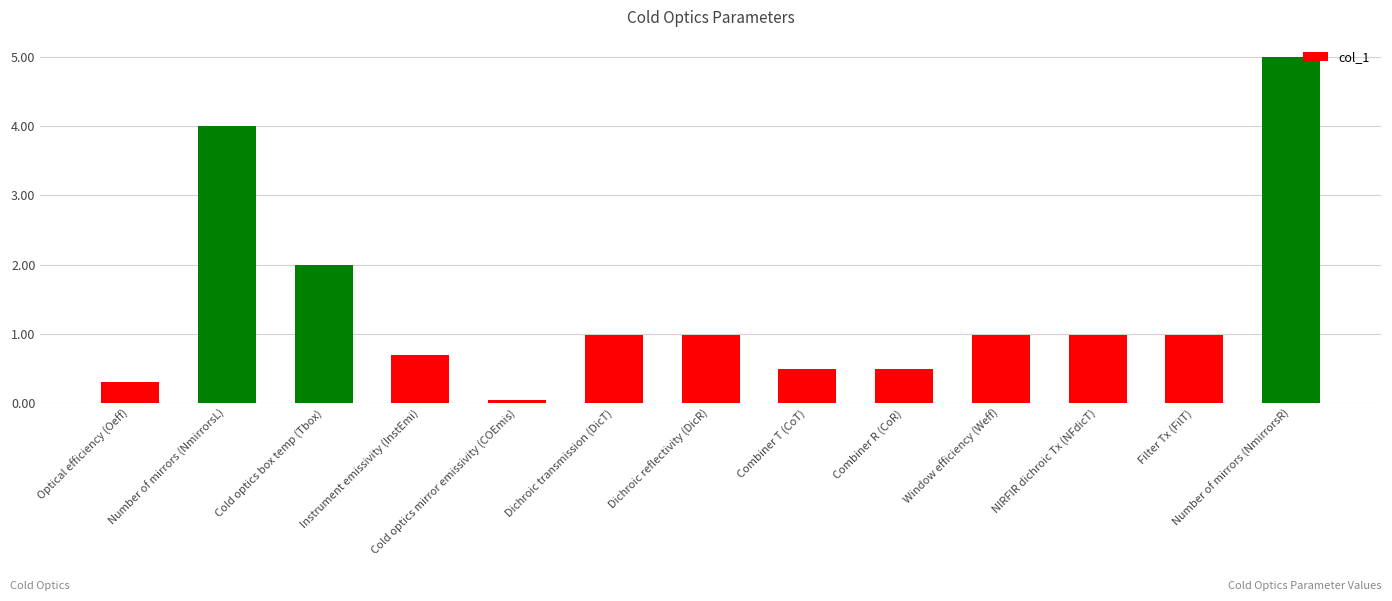

What is the difference between the values at Instrument emissivity (InstEmi) and Dichroic transmission (DicT)?

0.3